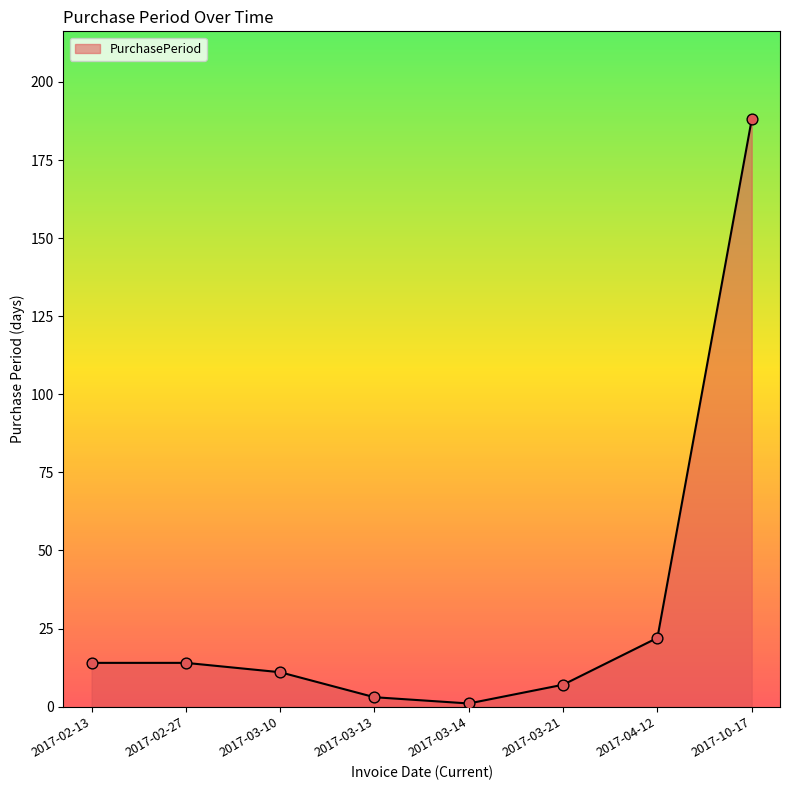

Which has a higher value, 2017-10-17 or 2017-02-27?

2017-10-17